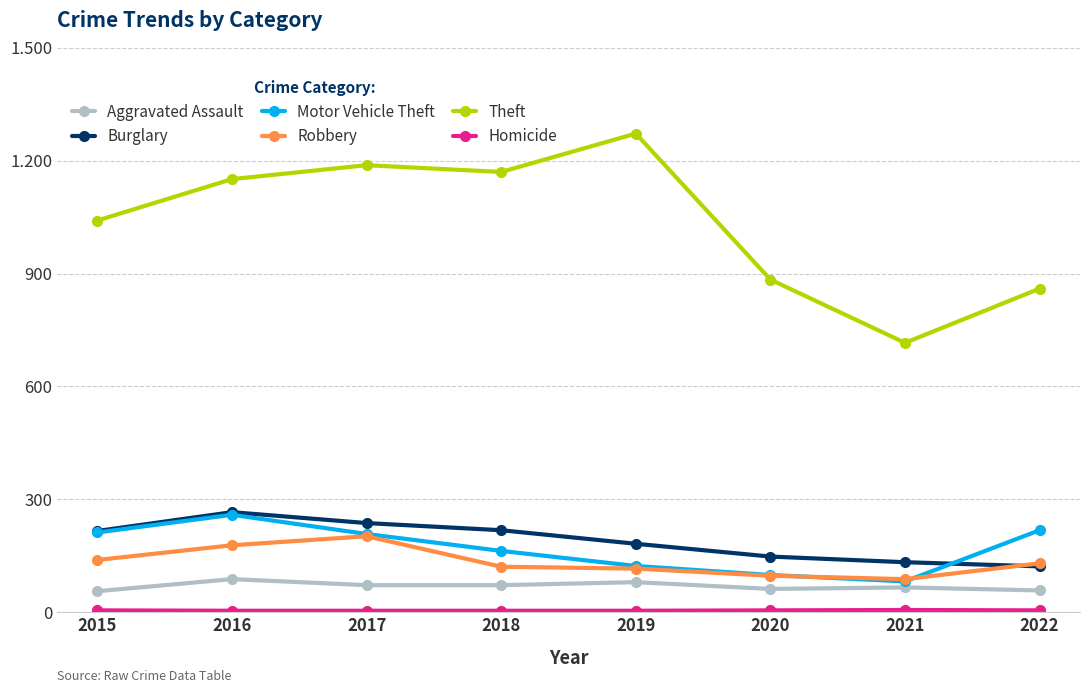

At which label is Aggravated Assault closest to 72?

2017